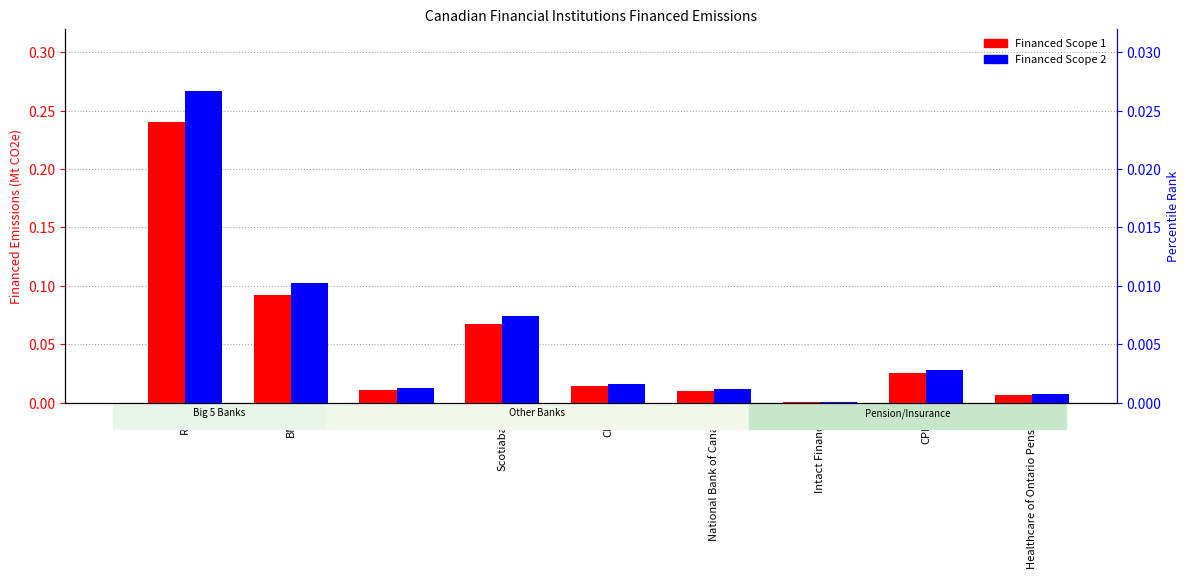

What is the difference between the second highest and minimum values in the Financed Scope 1 series?

0.1